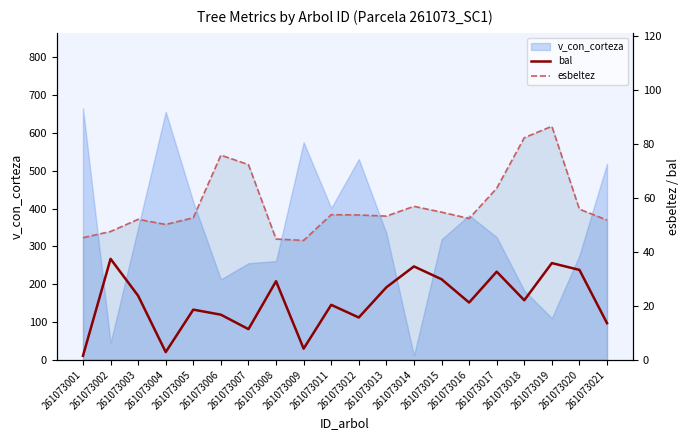

The esbeltez series shows 72.4 at 261073007. True or false?

True